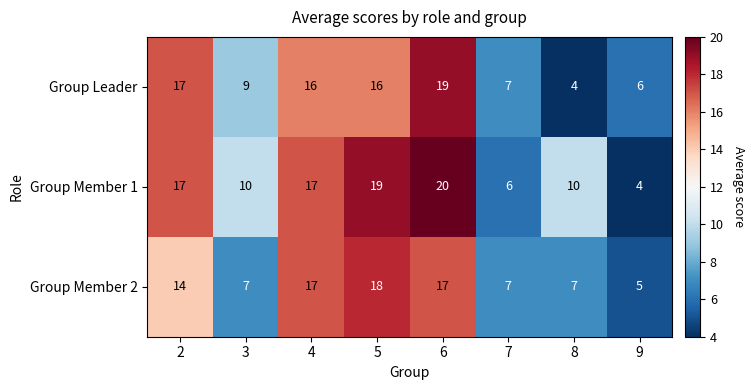

What is the maximum value for Group Member 2?

18